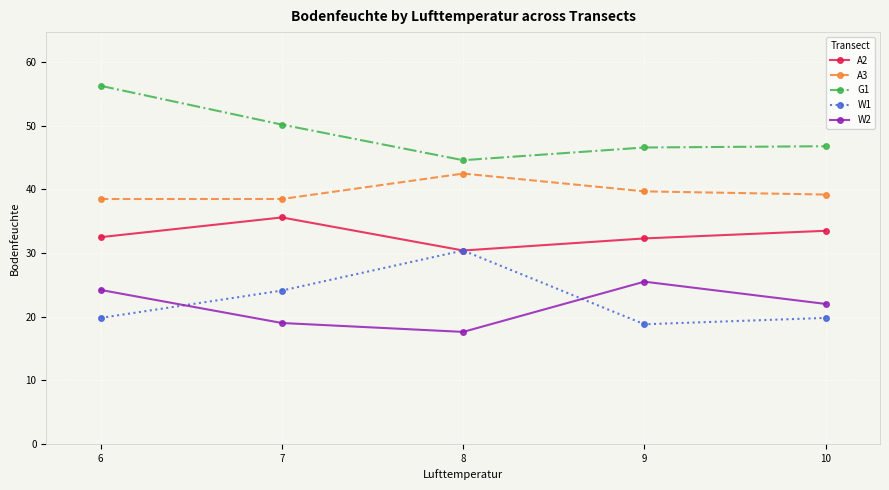

Does the chart have visible grid lines?

Yes